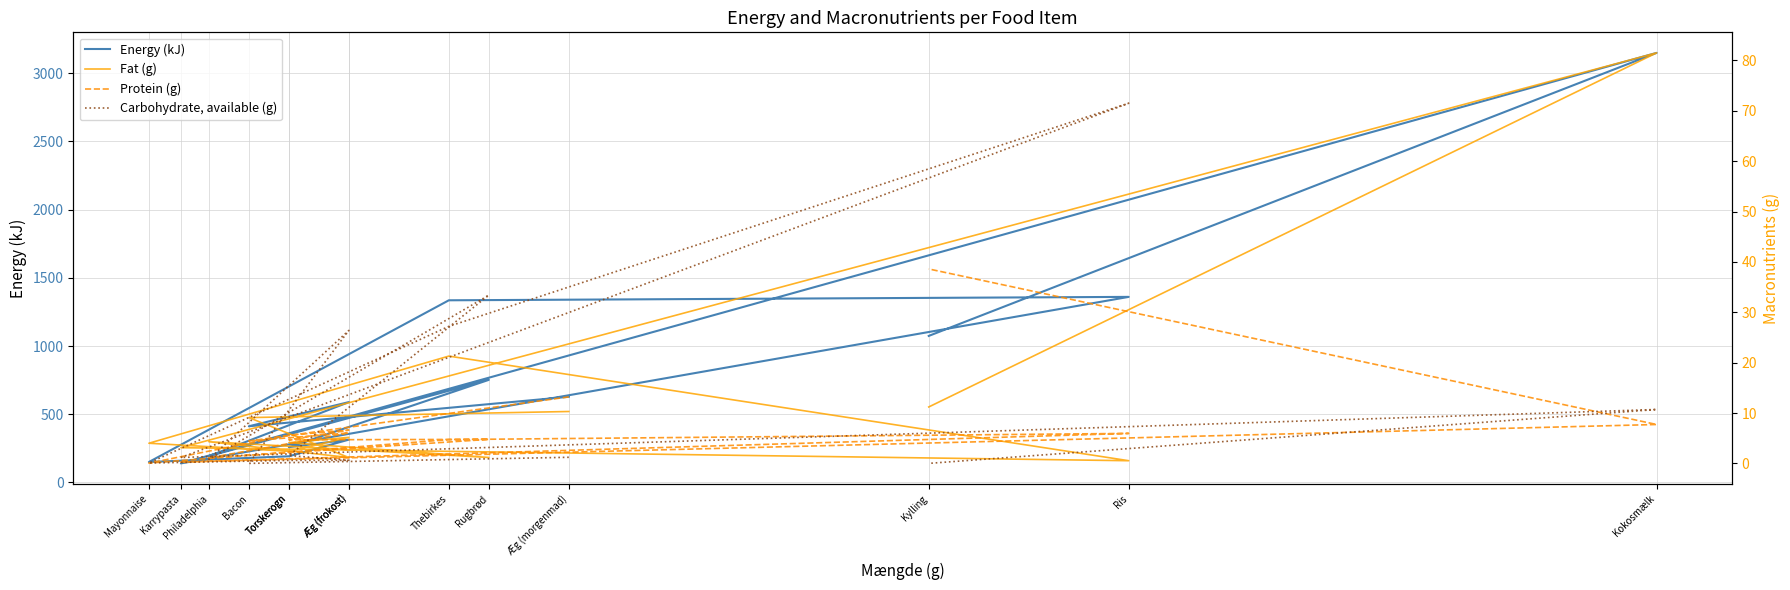

What is the value of the Fat (g) point at the 12th from the left?

3.1